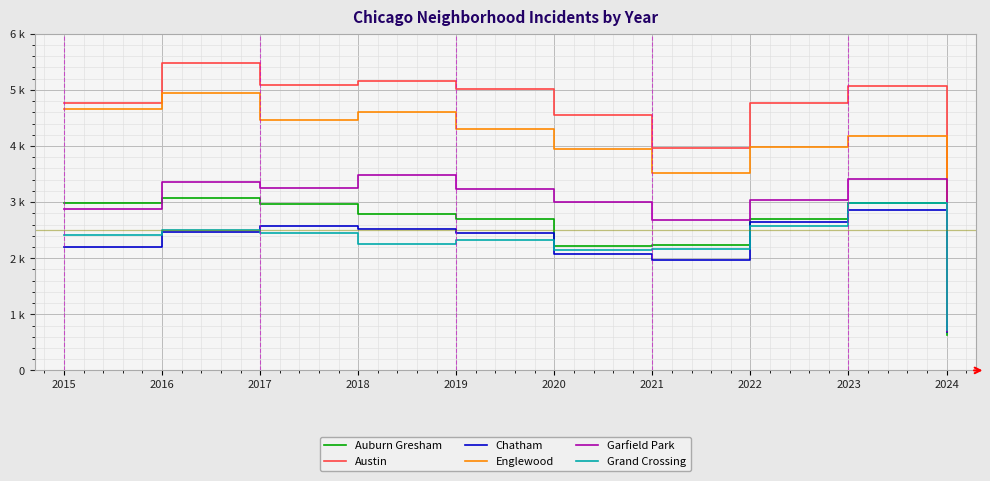

What is the smallest value displayed?

635